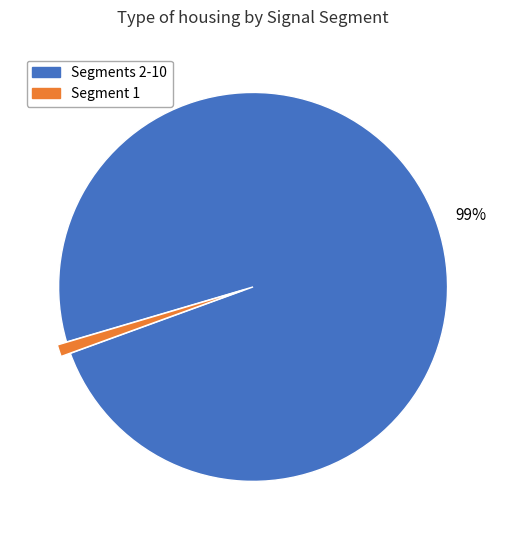

Between Segments 2-10 and Segment 1, which is larger?

Segments 2-10